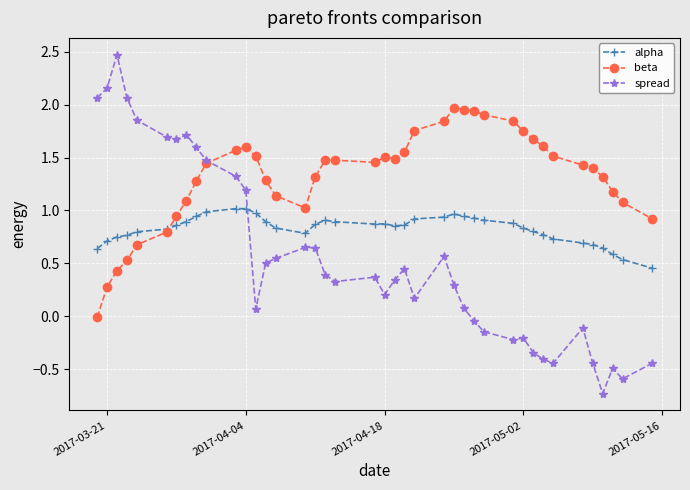

True or false: beta has more than 1 interior local peaks.

True